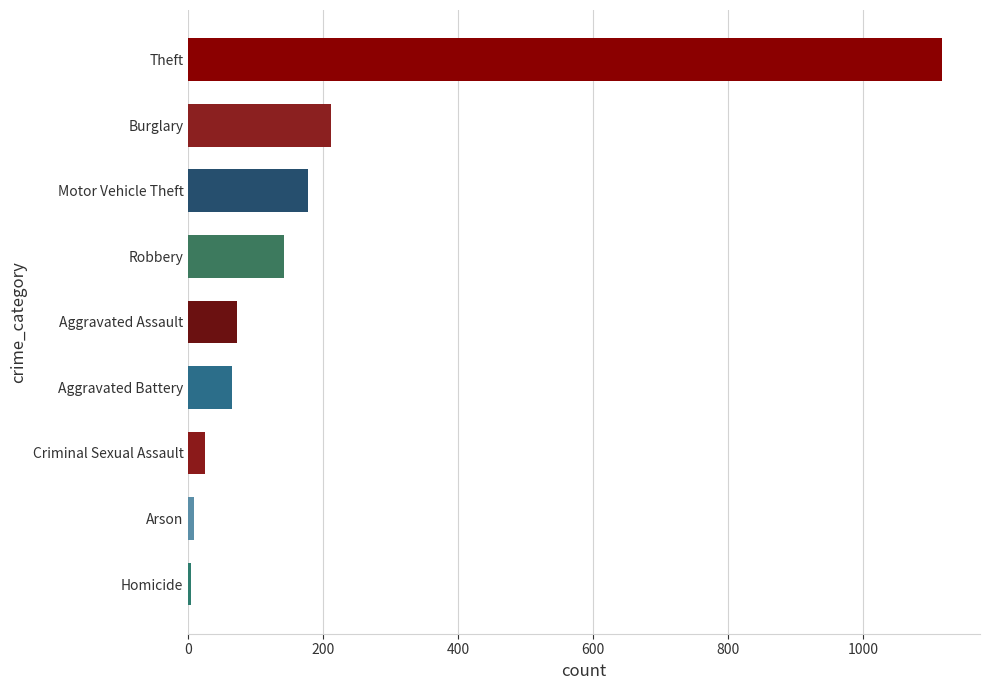

Where is the data nearest to the value 561?

Burglary